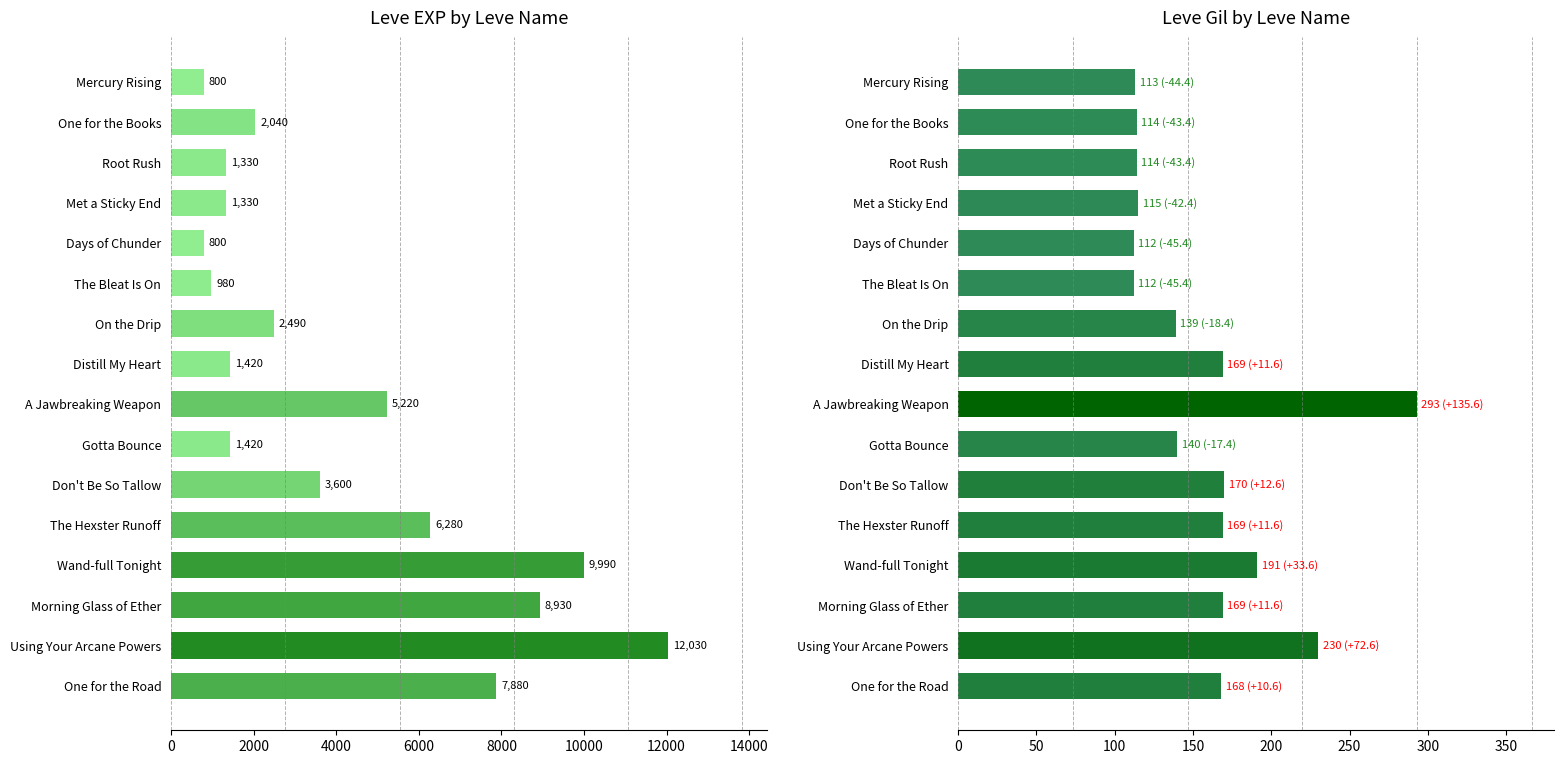

Count the number of categories in the chart.

16